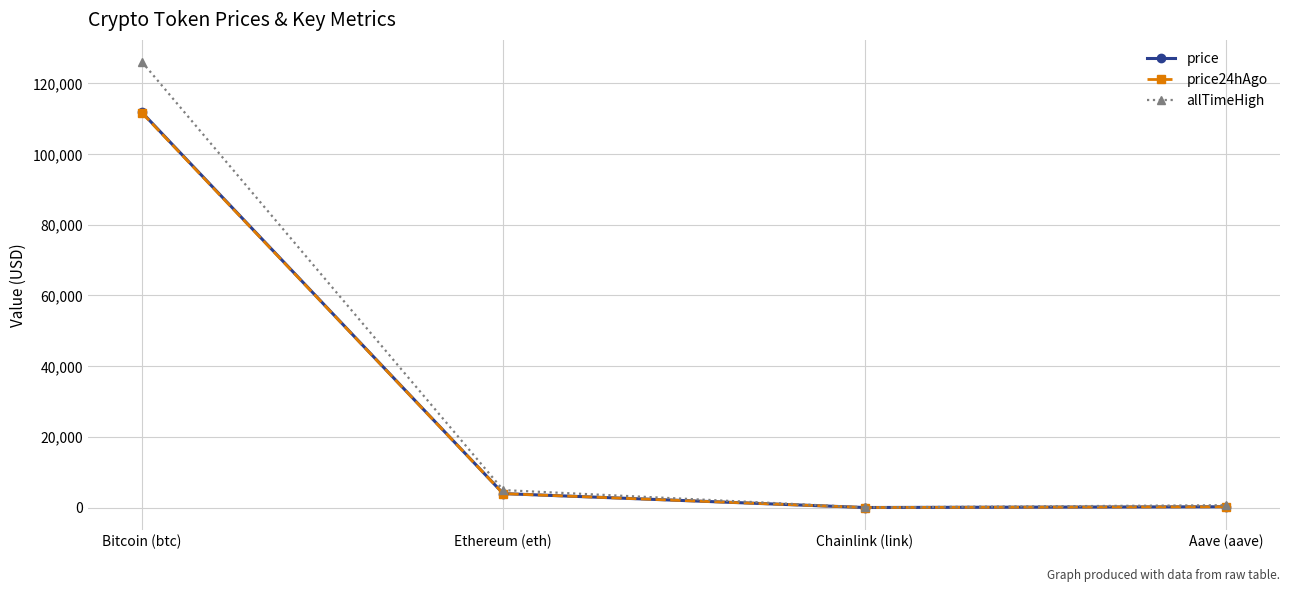

After their last crossing, which series has the higher values: price24hAgo or price?

price